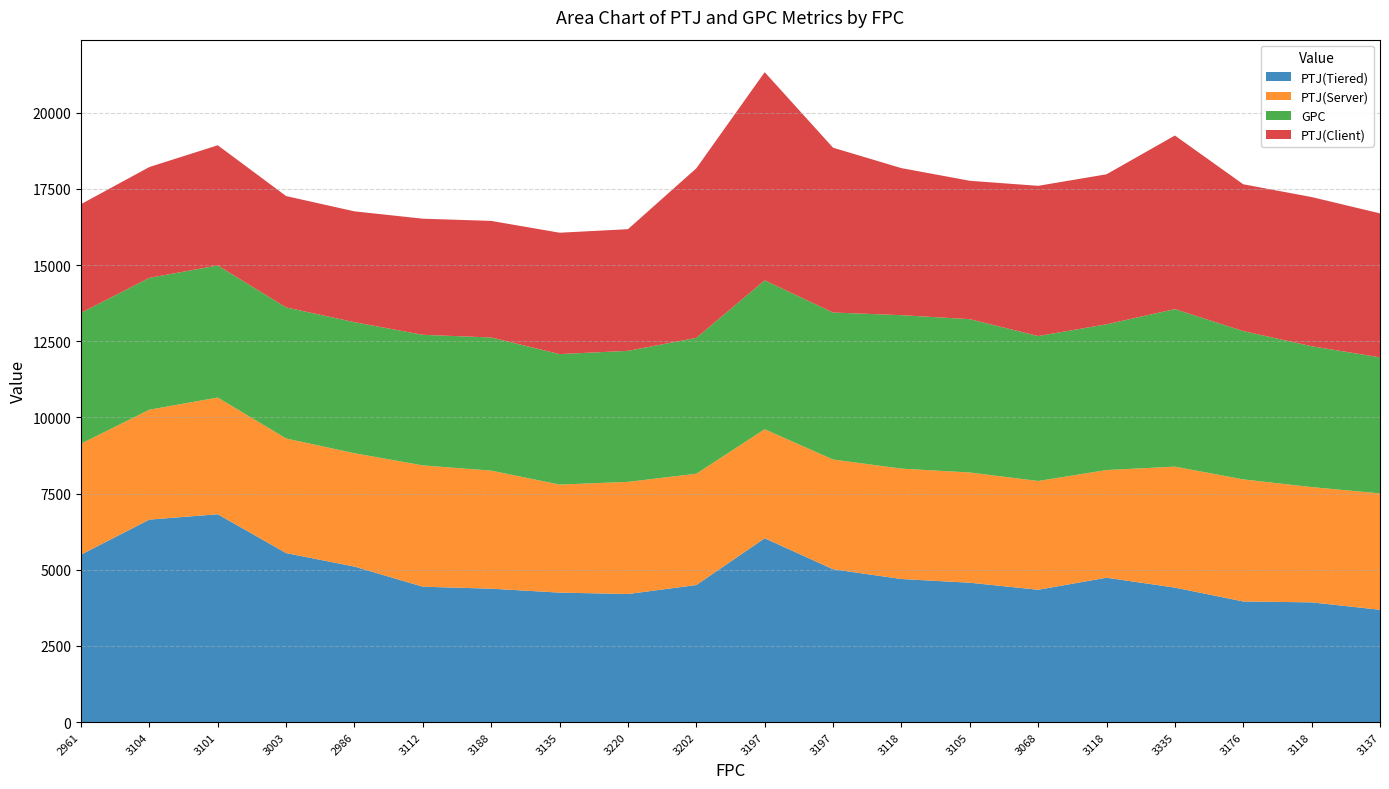

Reading left to right, extract all data points from this chart.

PTJ(Tiered): 5496	6646	6821	5546	5103	4443	4378	4249	4203	4498	6033	5016	4695	4574	4342	4738	4413	3958	3929	3685
PTJ(Server): 3642	3607	3831	3762	3721	3982	3875	3546	3681	3654	3578	3602	3624	3618	3571	3534	3971	4007	3784	3821
GPC: 4295	4328	4335	4302	4301	4286	4370	4283	4301	4459	4888	4825	5036	5032	4757	4784	5171	4869	4623	4464
PTJ(Client): 3567	3638	3945	3655	3638	3811	3827	3984	3993	5565	6833	5409	4827	4543	4931	4924	5698	4818	4897	4727